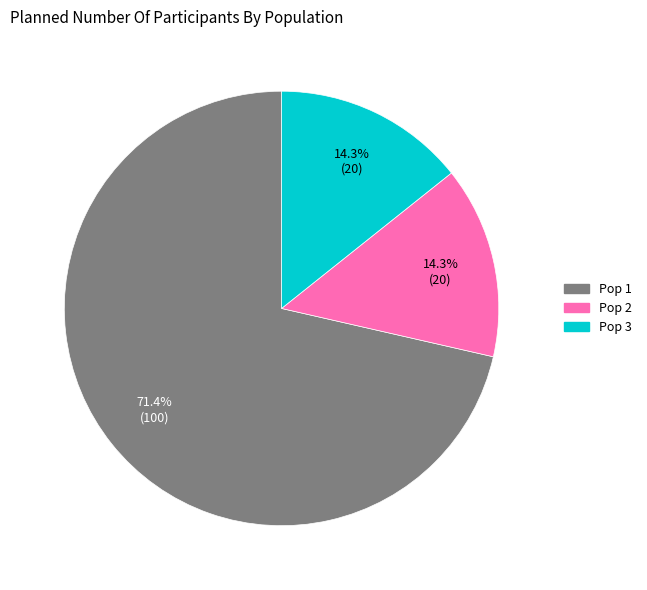

Count the number of slices in the pie.

3